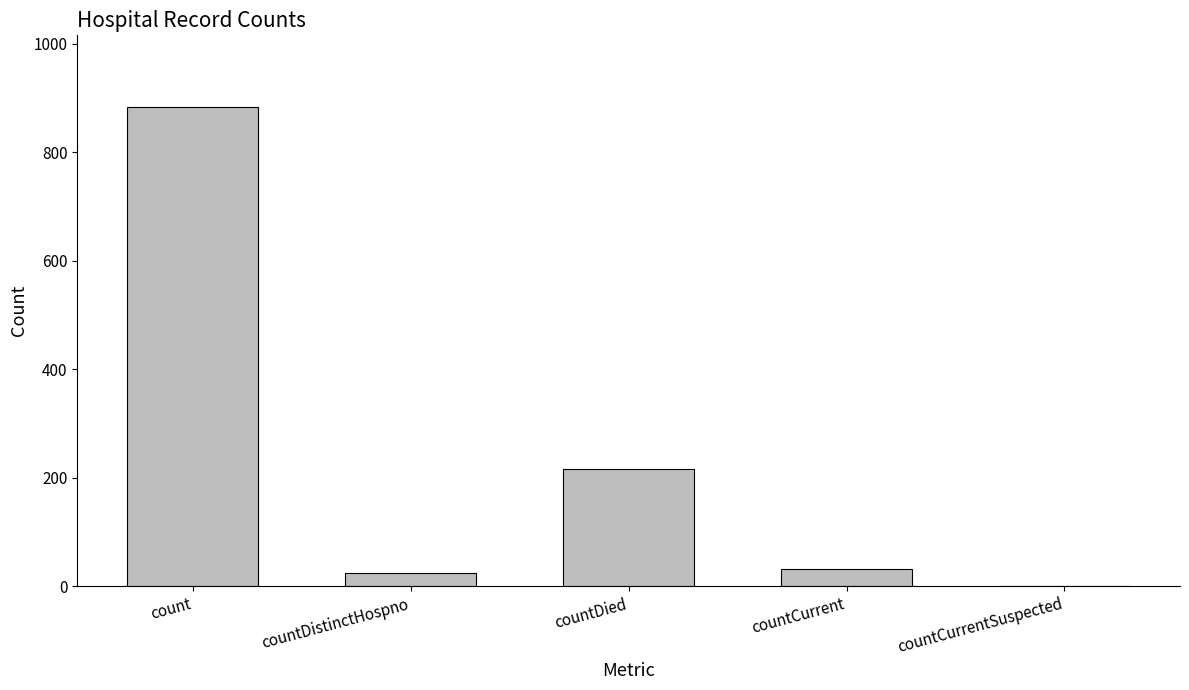

Are the bars grouped side by side (vs. stacked)?

No